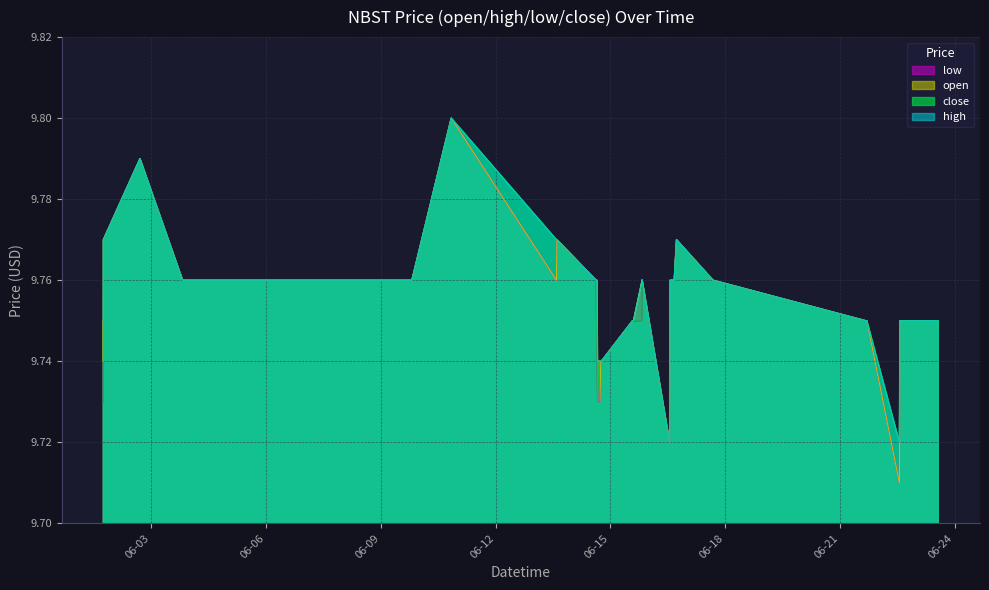

What are all the series names shown in the legend?

low, open, close, high